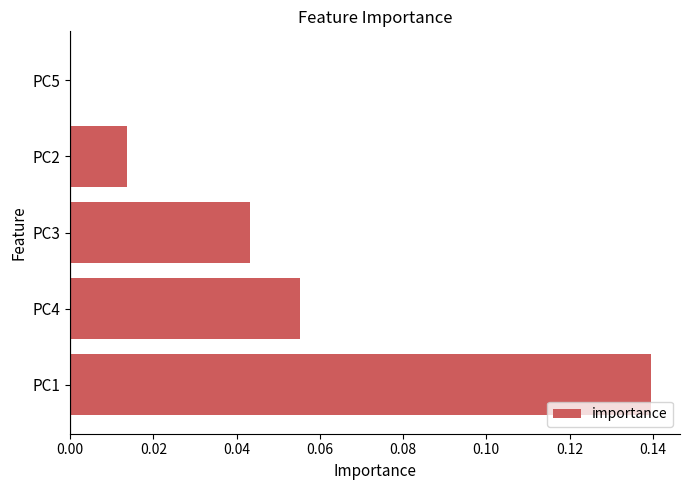

What is the sum of all values?

0.3